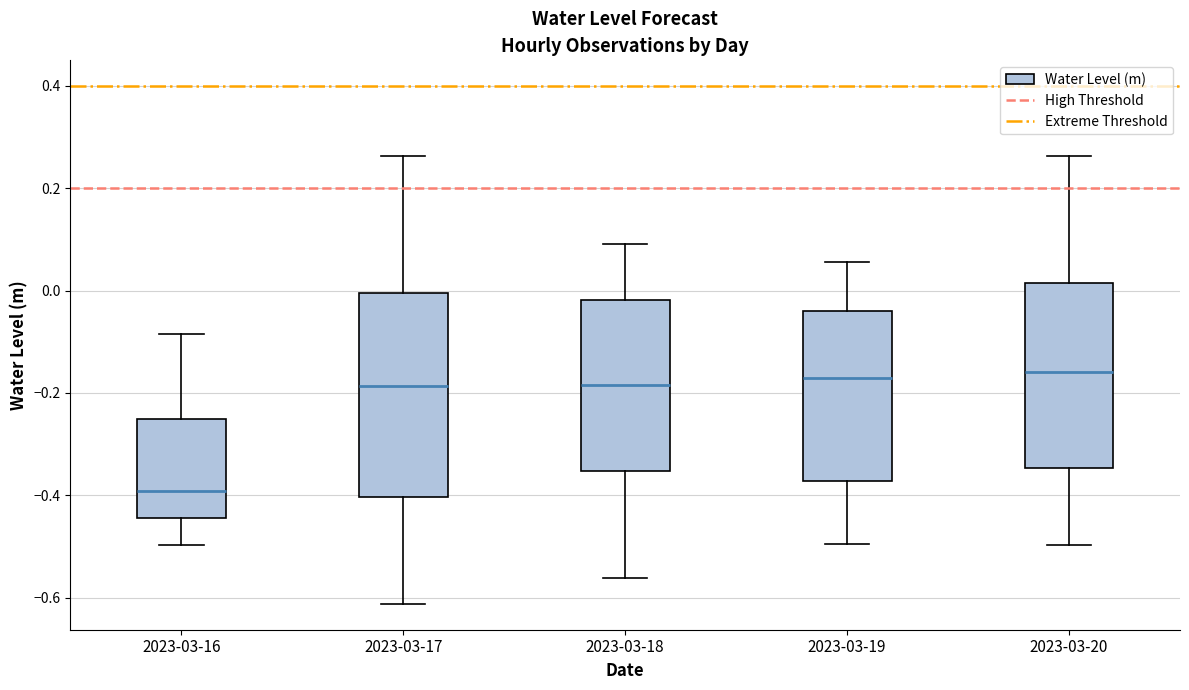

Reading left to right, transcribe this box plot: for each box, give where its median line is, the range the box spans, and where its two whiskers end, as read against the y-axis. The values are not printed on the chart, so give them approximately, as read against the axis.

2023-03-16: median -0.40, box -0.44 to -0.26, whiskers -0.50 to -0.08
2023-03-17: median -0.18, box -0.40 to 0.00, whiskers -0.62 to 0.26
2023-03-18: median -0.18, box -0.36 to -0.02, whiskers -0.56 to 0.10
2023-03-19: median -0.18, box -0.38 to -0.04, whiskers -0.50 to 0.06
2023-03-20: median -0.16, box -0.34 to 0.02, whiskers -0.50 to 0.26